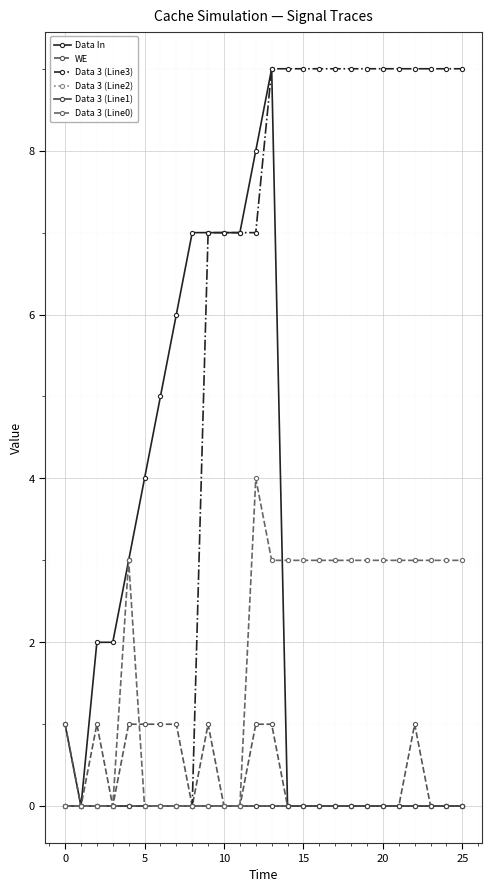

Does the chart display data point markers on the line(s)?

Yes